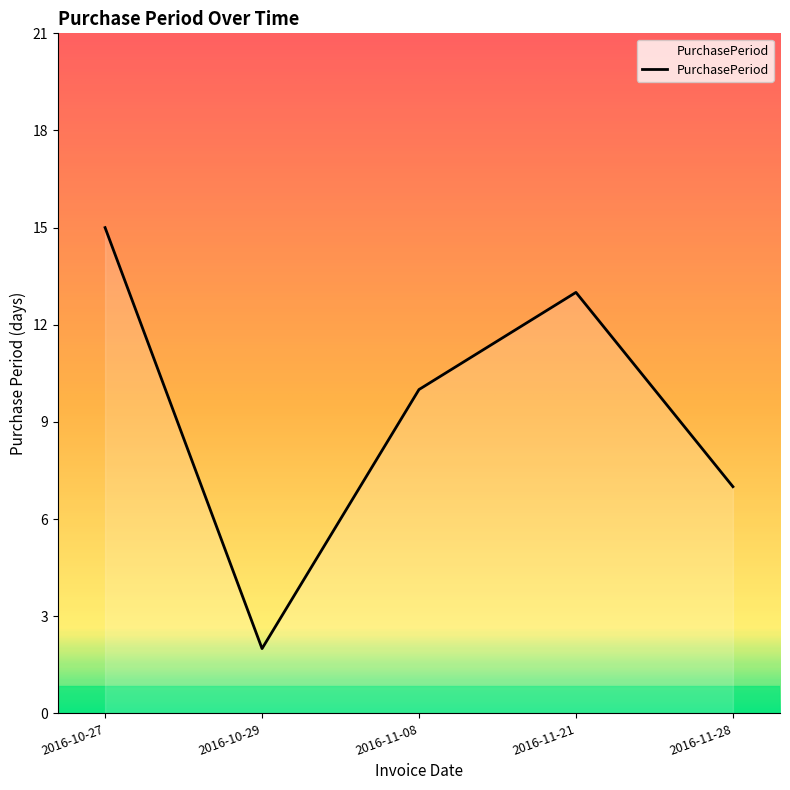

Which category has the highest value across all series?

2016-10-27